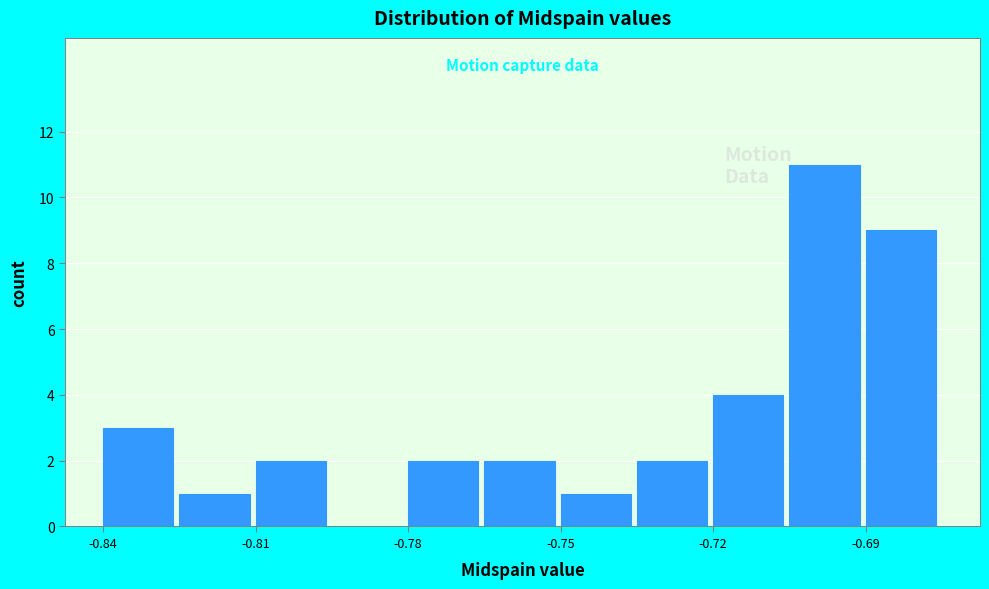

Around what value on the x-axis is the tallest bar? Give the approximate position of its centre, as read against the axis.

-0.695